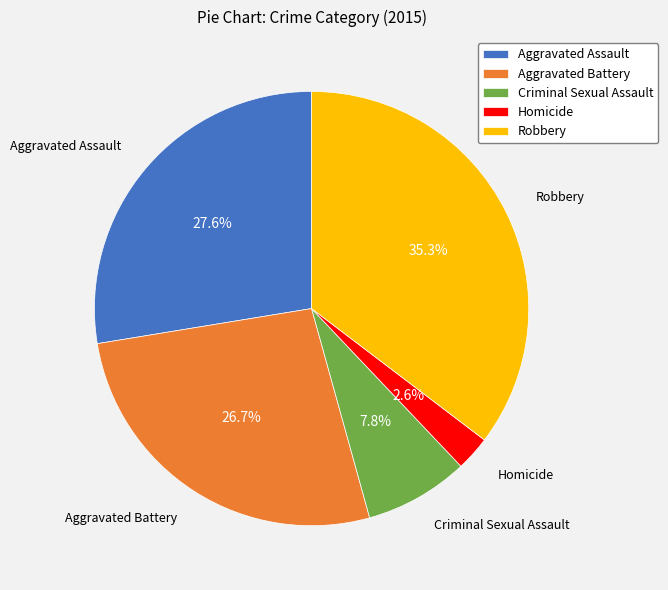

Is it true that Homicide is 3% of the pie?

True